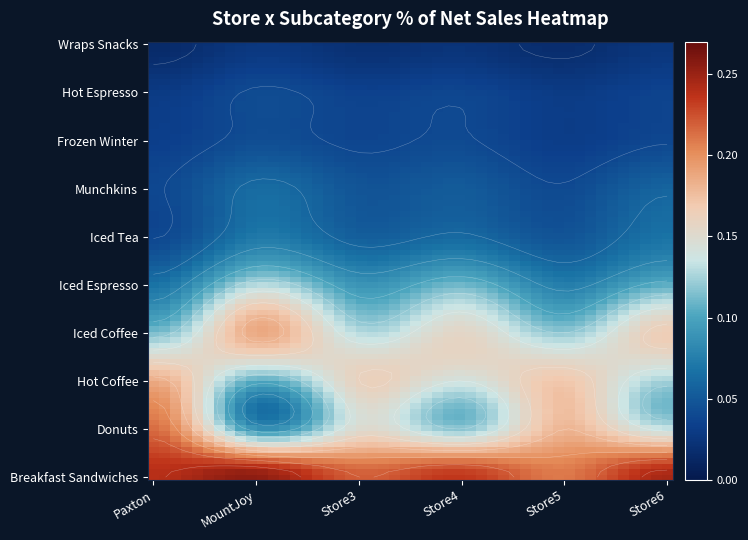

What is the lowest value of the Iced Espresso series?

0.1